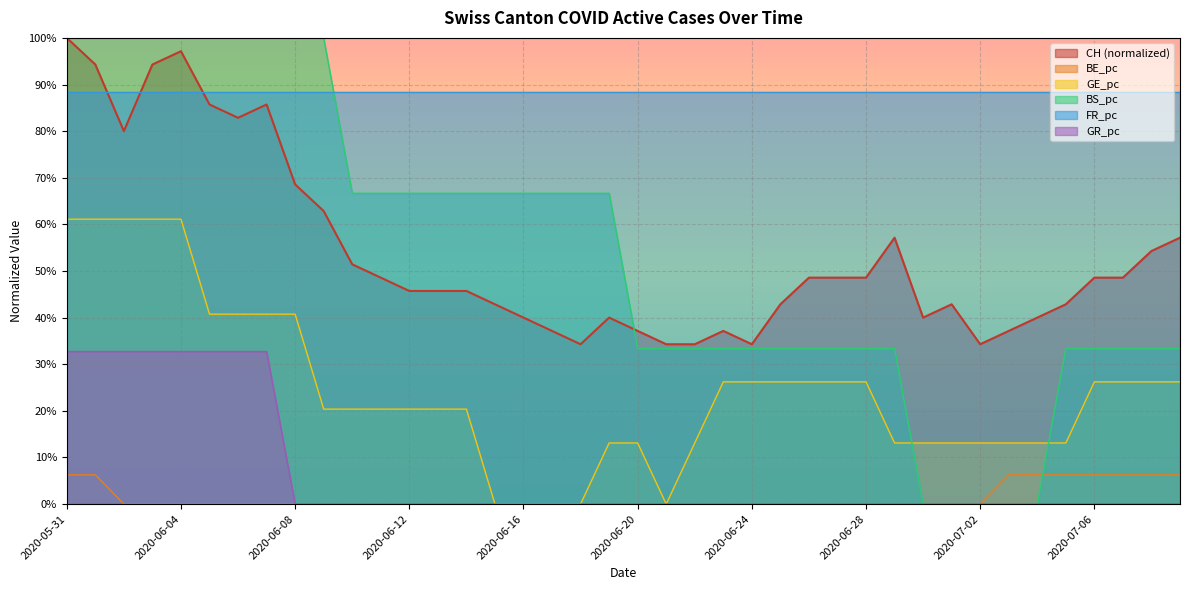

Which series has the largest range (max minus min)?

BS_pc